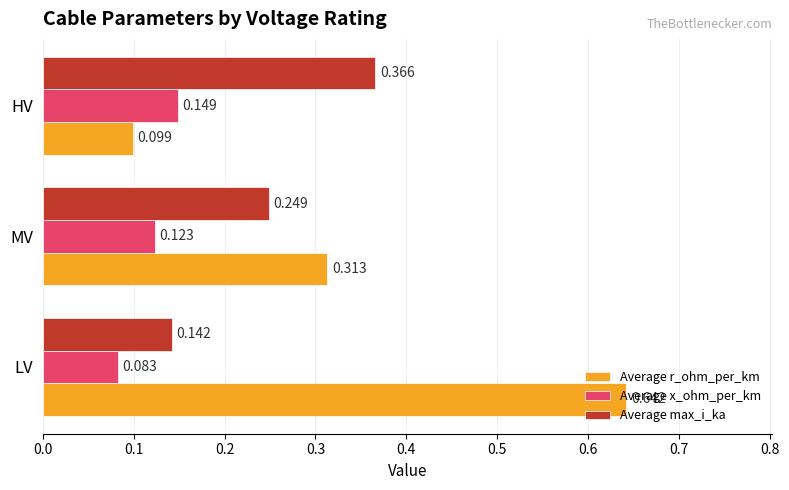

List the labels in order of Average max_i_ka value, smallest first.

LV, MV, HV